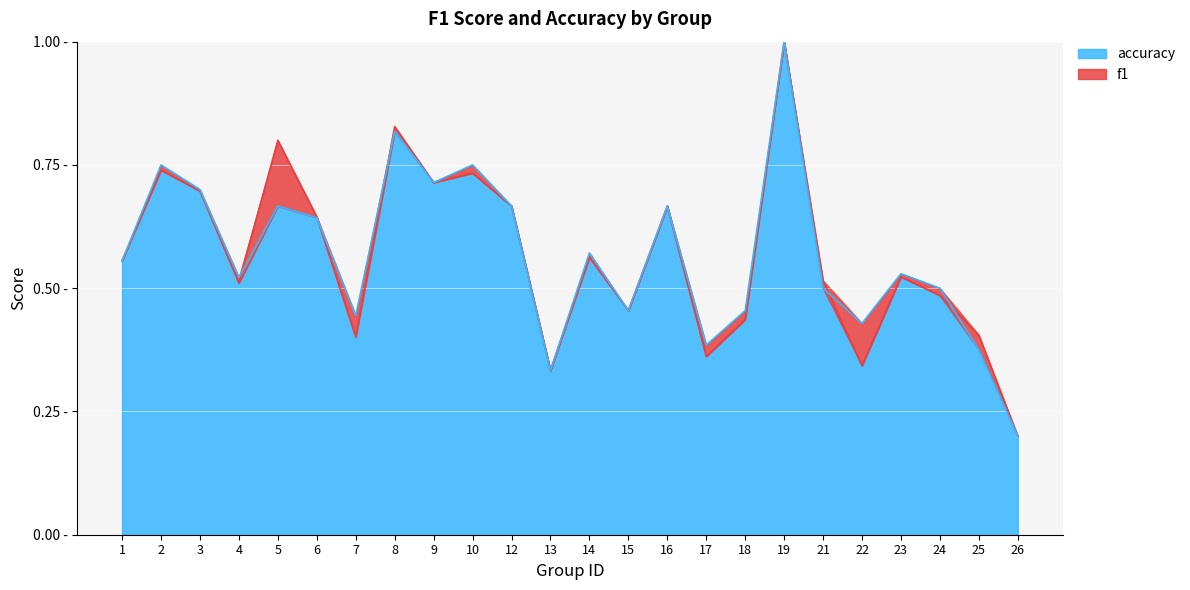

What are all the series names shown in the legend?

accuracy, f1